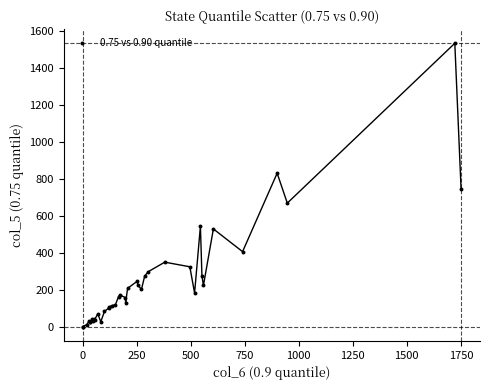

What Y value in the scatter plot is closest to 768?

746